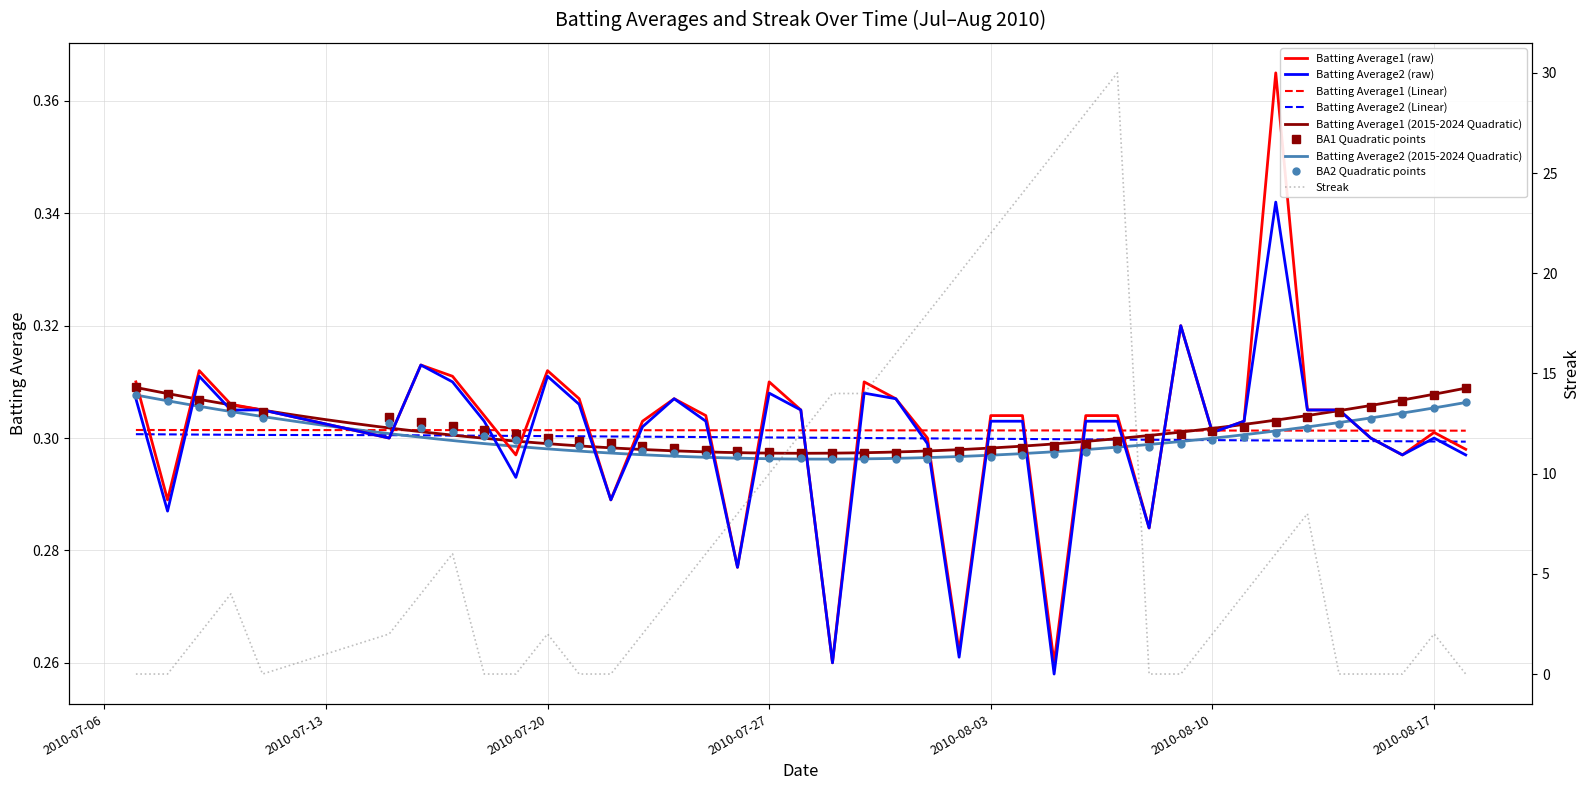

Read the Batting Average1 value at 2010-07-24.

0.3